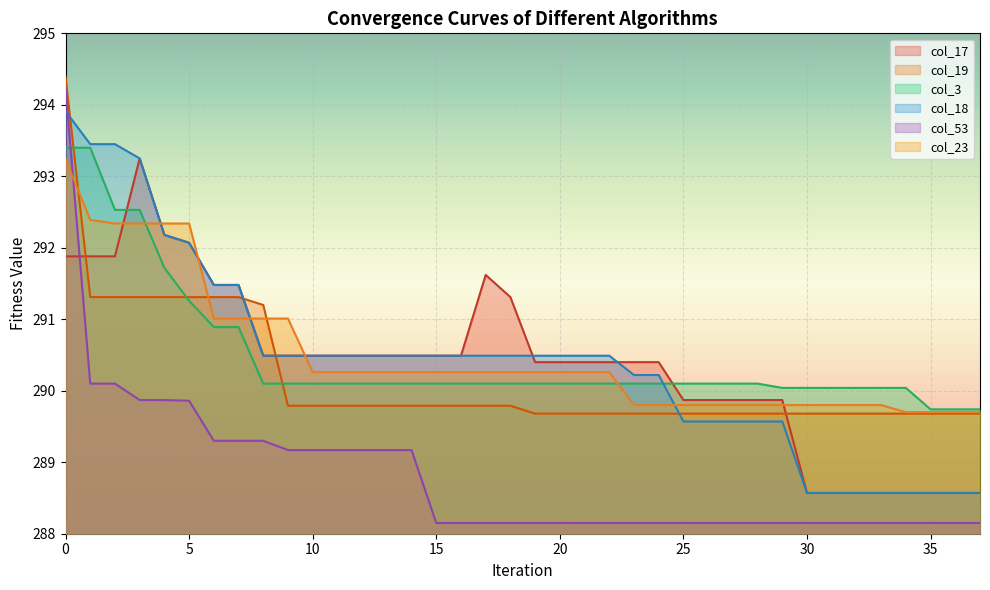

What is the maximum value shown in the chart?

294.4